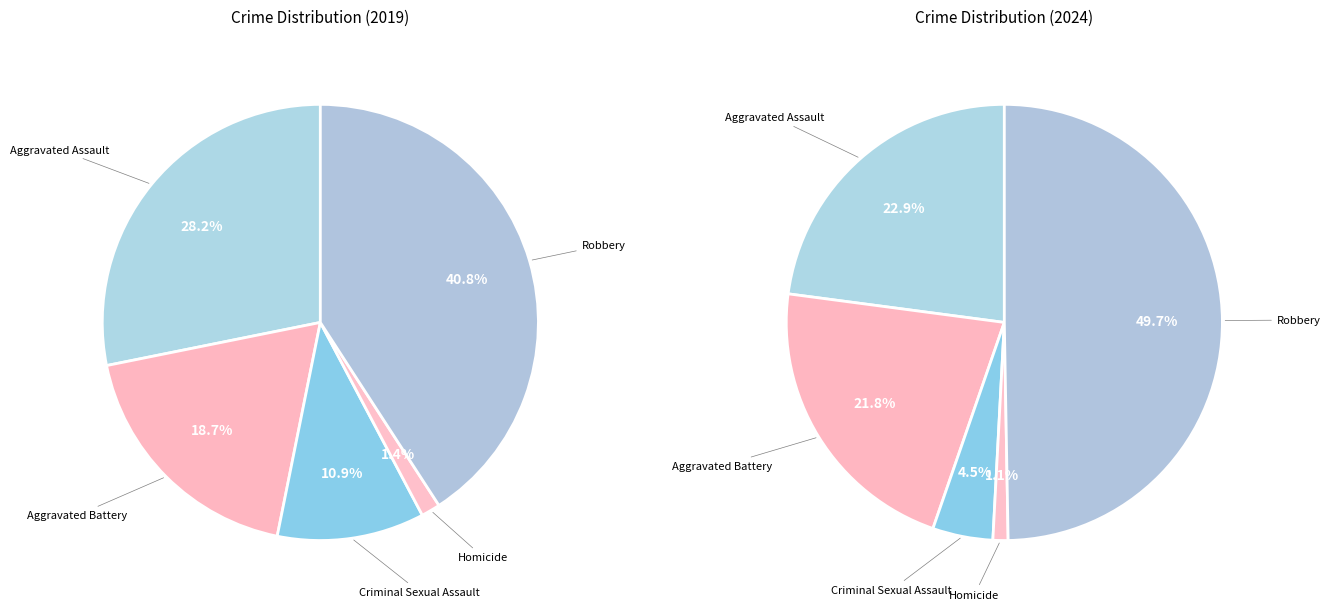

Does Aggravated Battery account for over 50% of the chart?

No